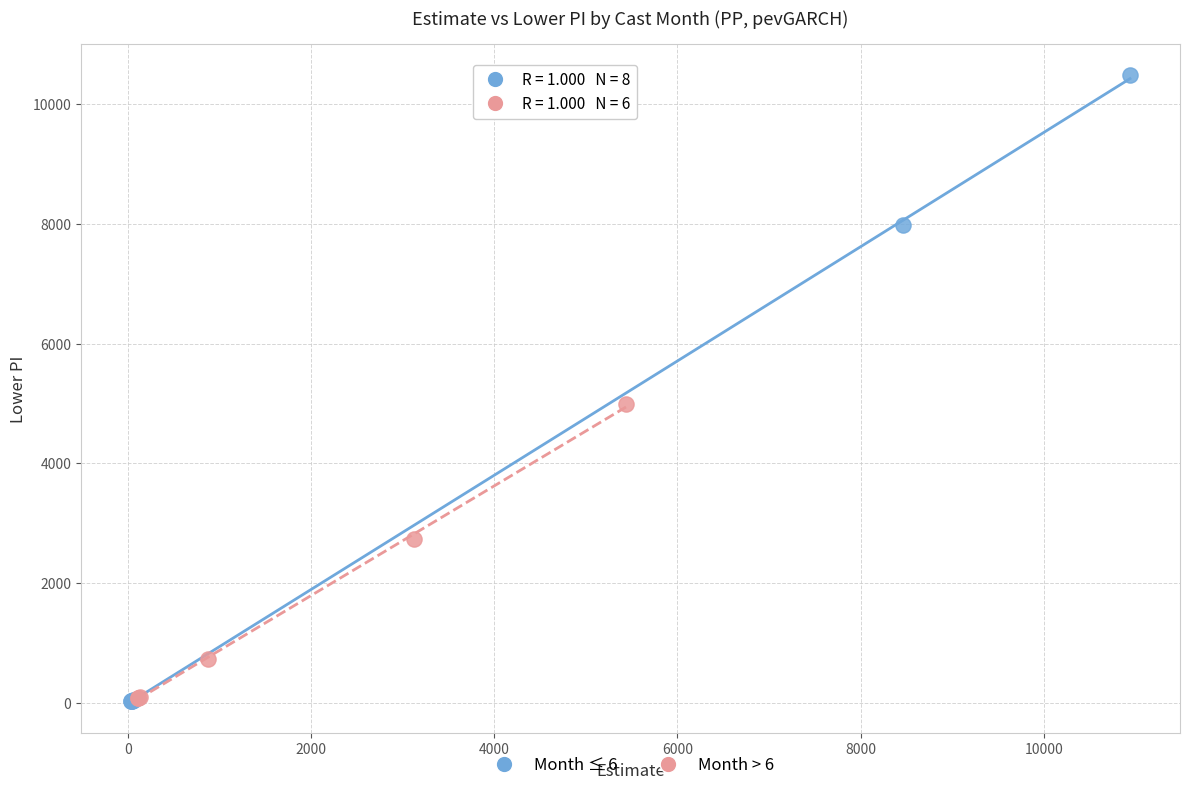

Which series has the largest Y range (max minus min)?

Month ≤ 6